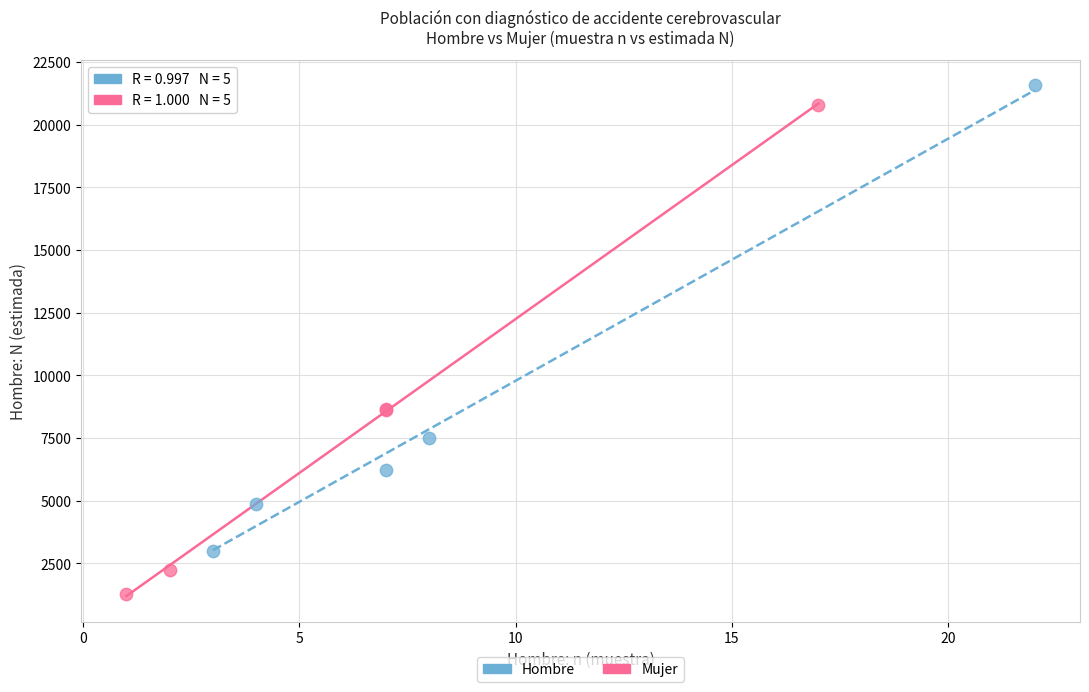

Which series has the widest spread of Y values?

Mujer